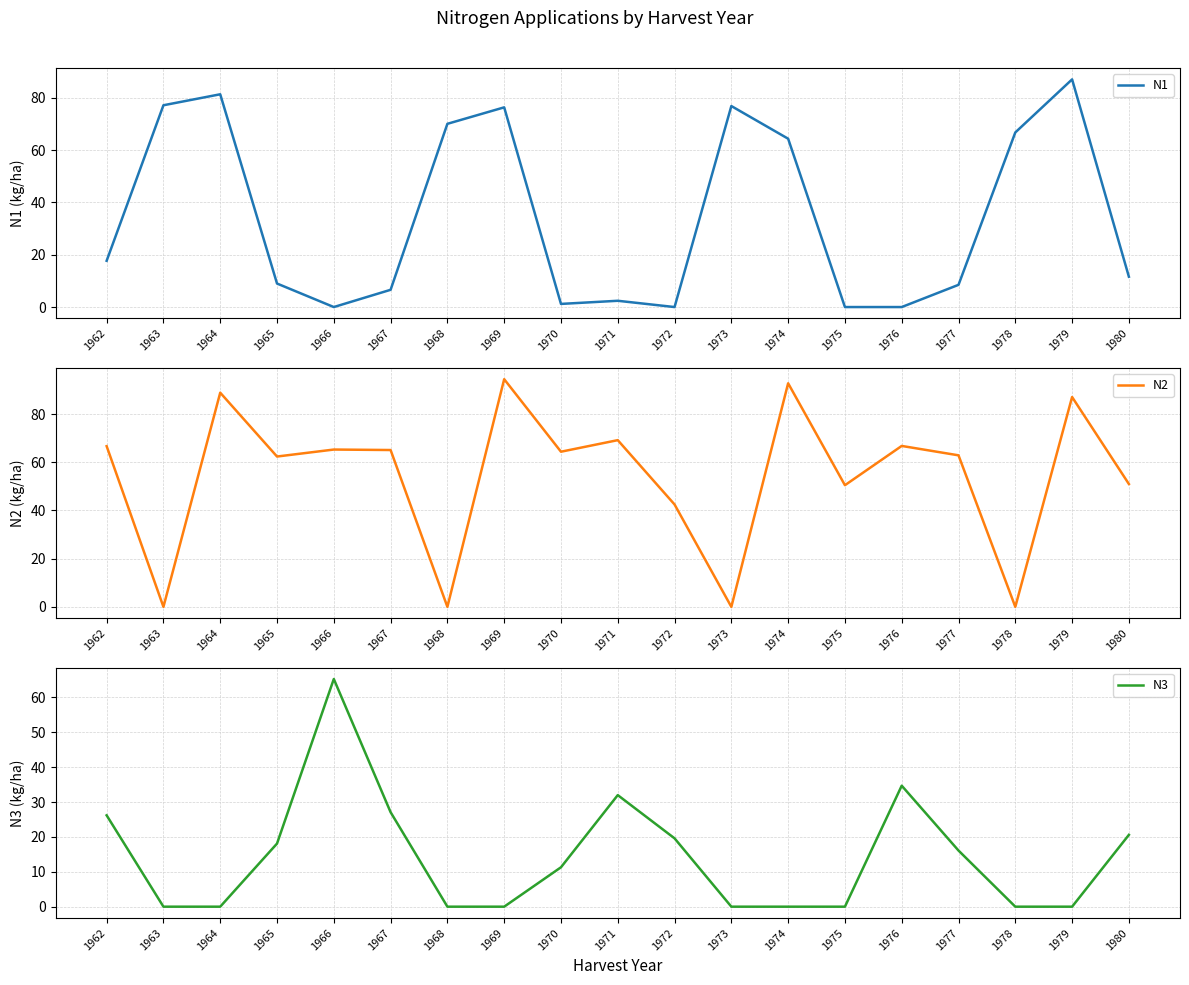

True or false: N2 and N1 cross at least once.

True